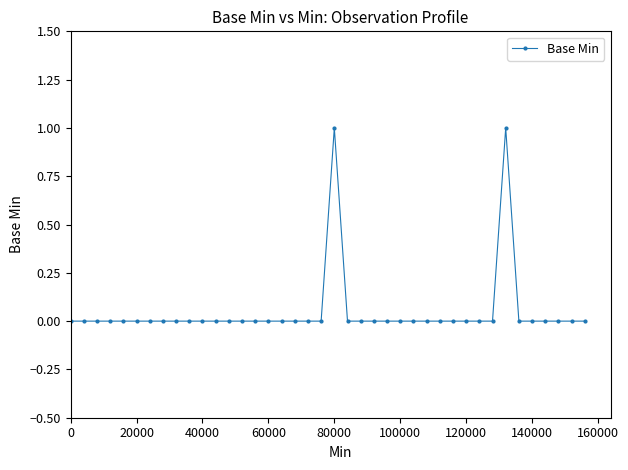

True or false: the data has more than 1 interior local peaks.

True